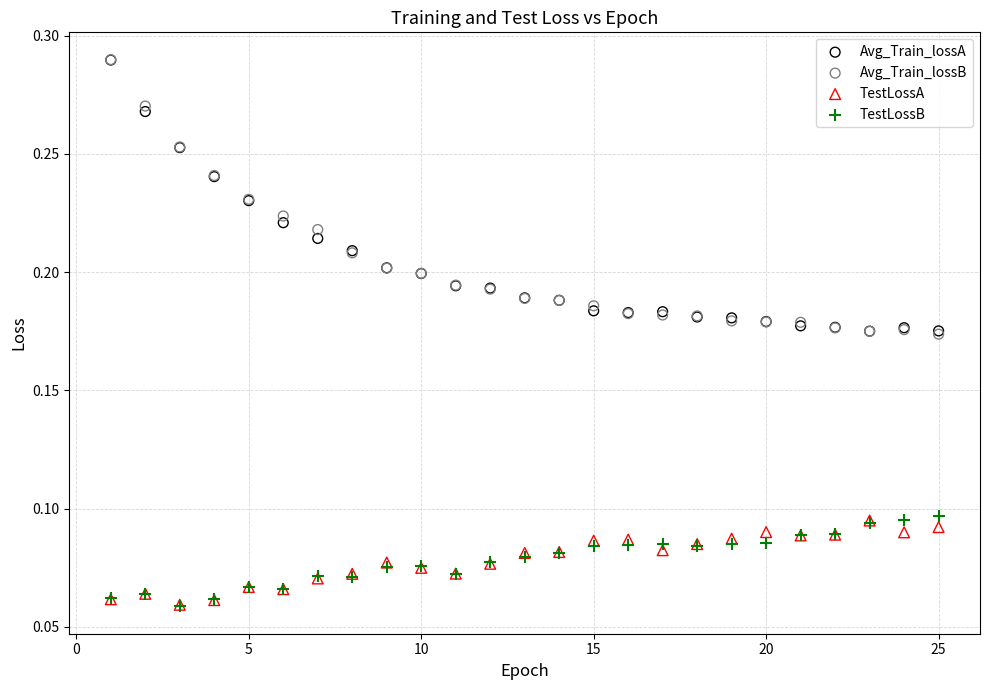

What are all the series names shown in the legend?

Avg_Train_lossA, Avg_Train_lossB, TestLossA, TestLossB